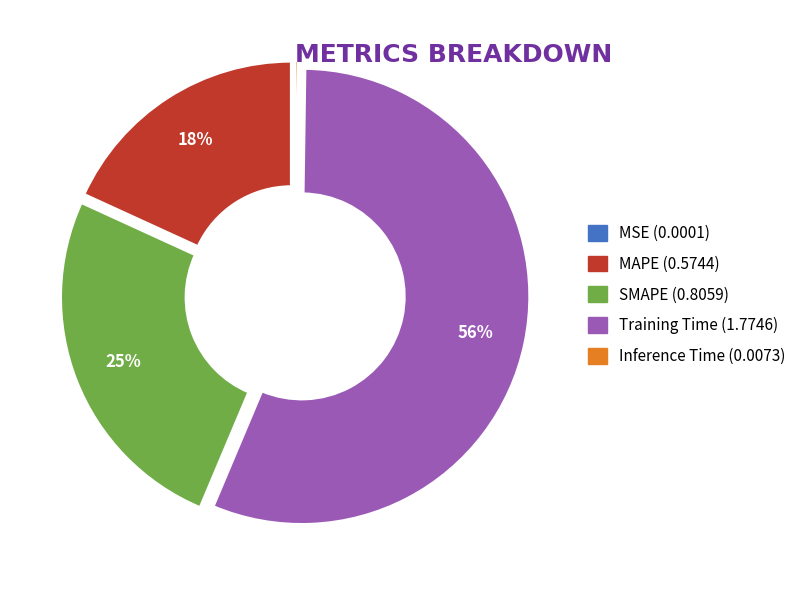

To the nearest percent, what is the average slice percentage?

20%